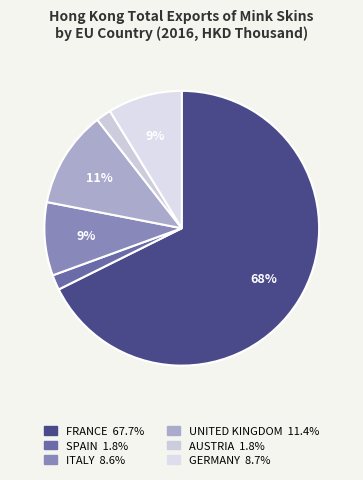

How many segments does this pie chart have?

6